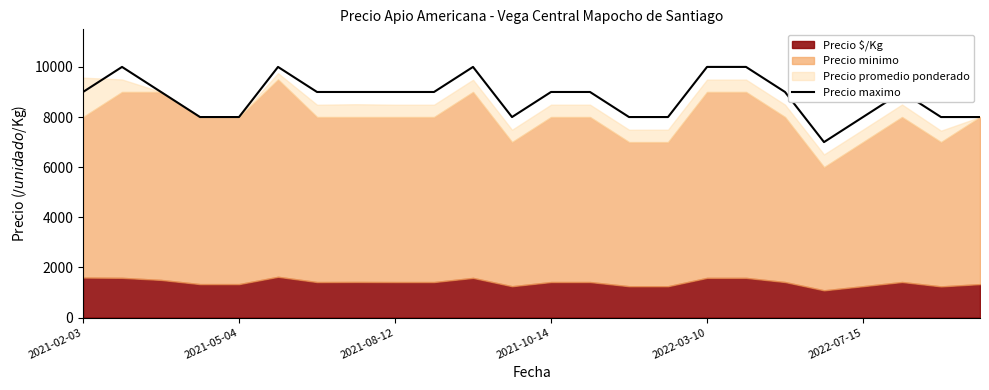

What is the minimum value for Precio maximo?

7000